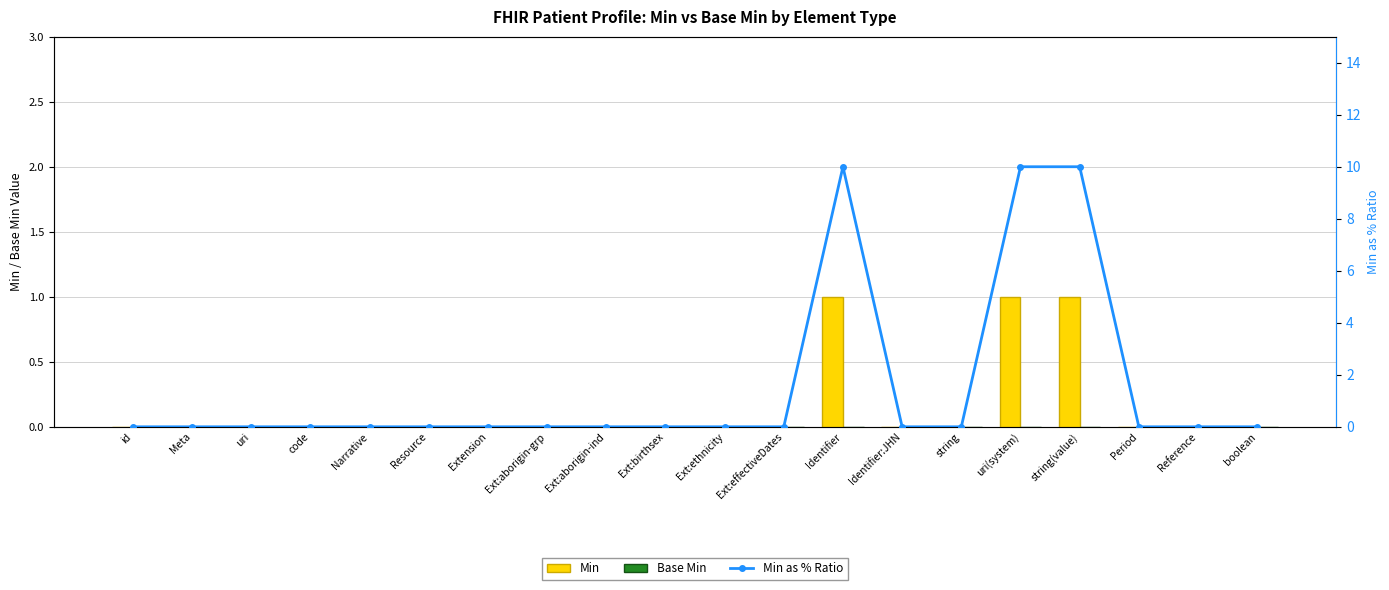

How many data points in Min are above 0?

3